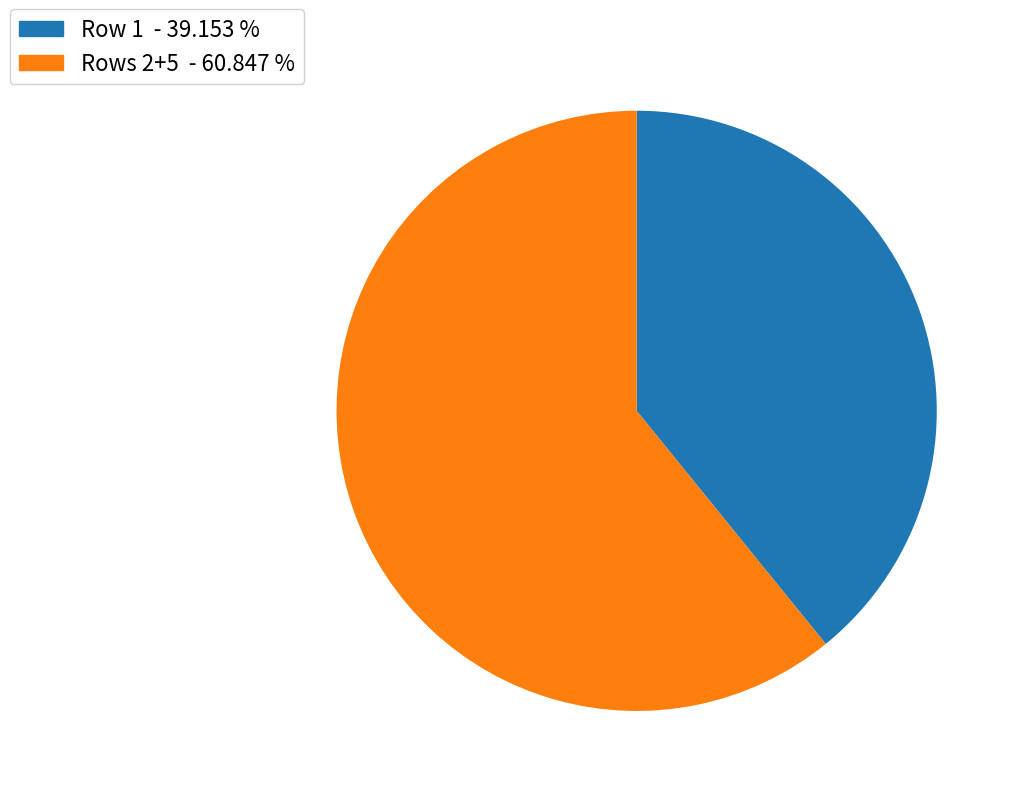

Is there any slice that represents more than half of the pie?

Yes